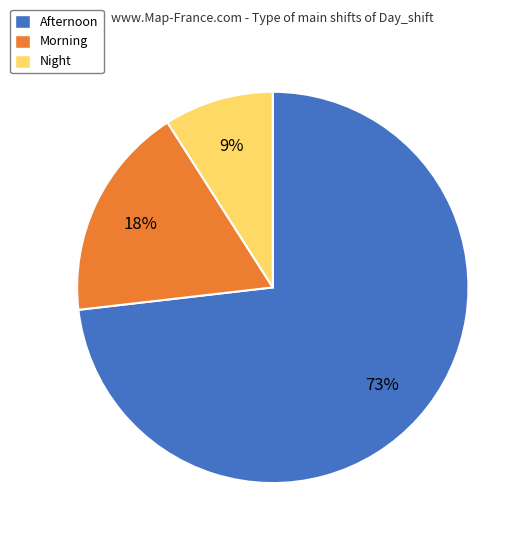

Do Afternoon and Morning together represent more than half of the pie?

Yes